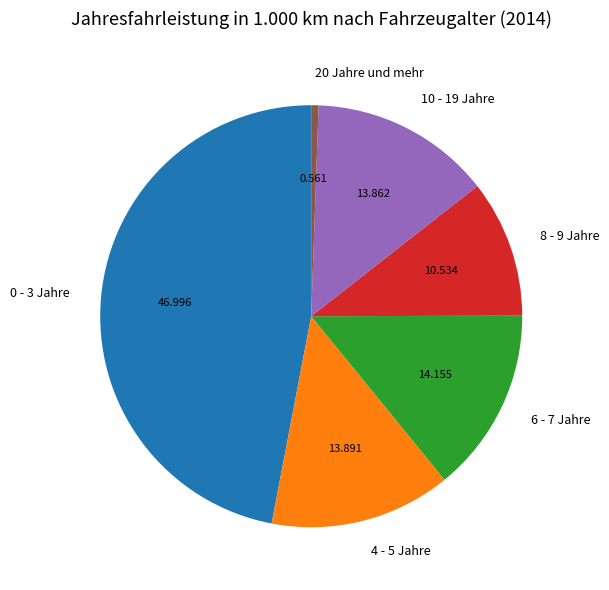

Does 4 - 5 Jahre represent more than half of the total?

No